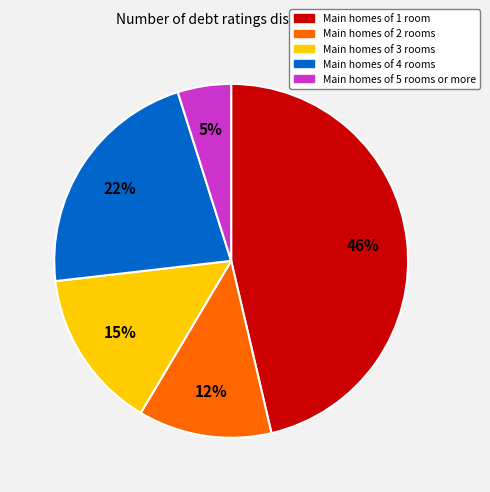

Is there any slice that represents more than half of the pie?

No